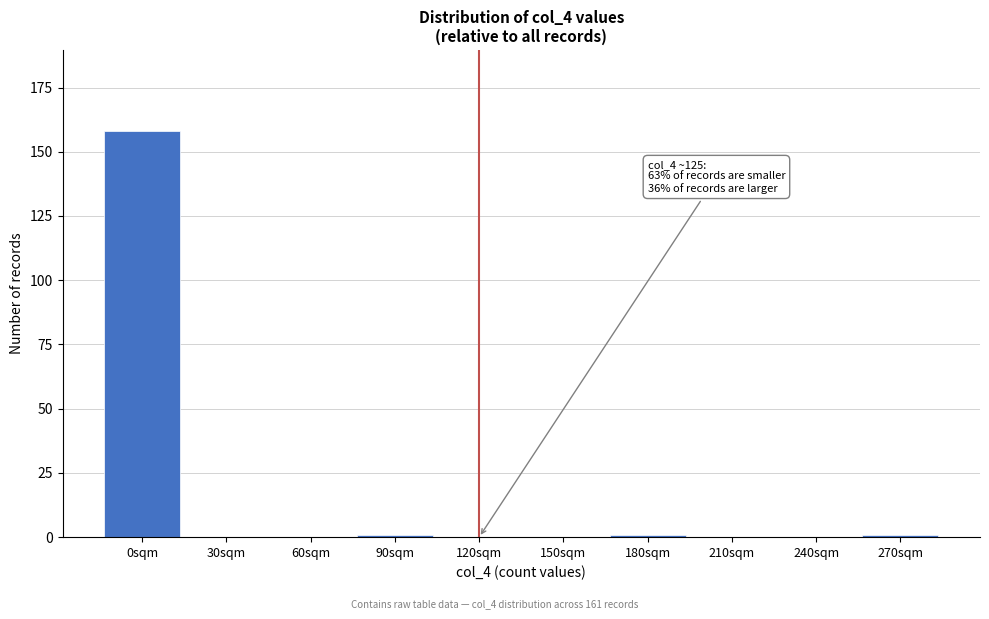

Reading left to right, what are all the values shown in this chart?

0sqm=158	30sqm=0	60sqm=0	90sqm=1	120sqm=0	150sqm=0	180sqm=1	210sqm=0	240sqm=0	270sqm=1